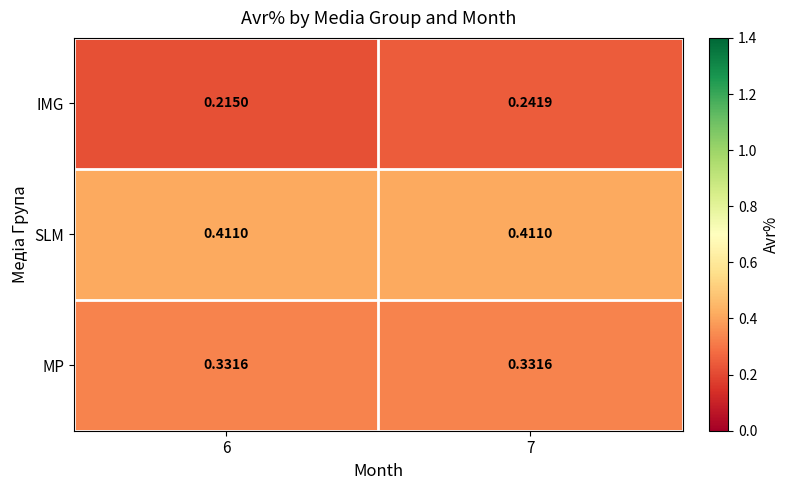

List the series in order of their peak value, lowest first.

IMG, MP, SLM